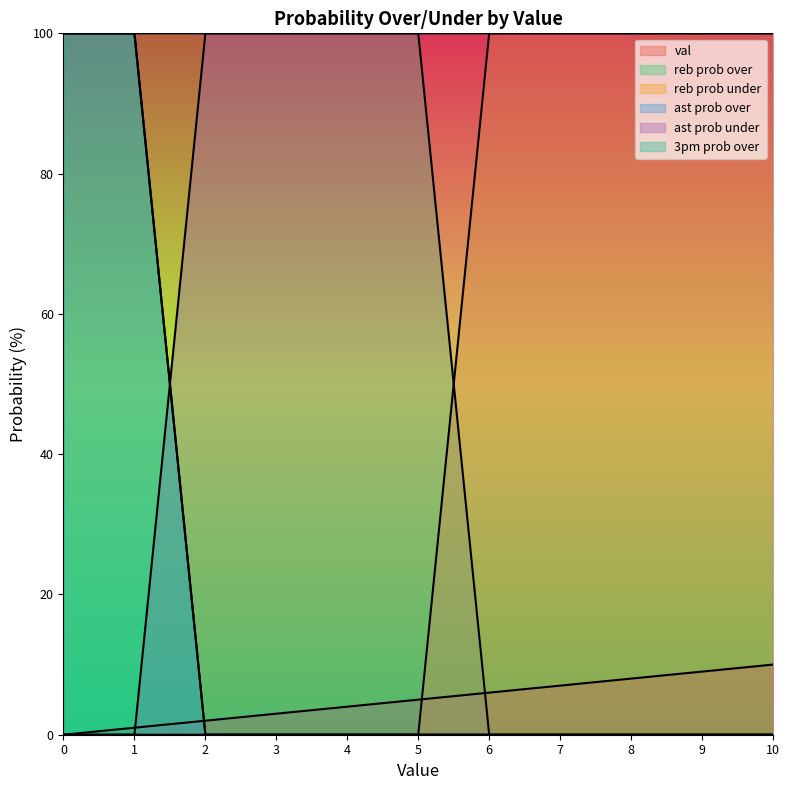

Rank the categories by reb prob over value from highest to lowest.

0, 1, 2, 3, 4, 5, 6, 7, 8, 9, 10